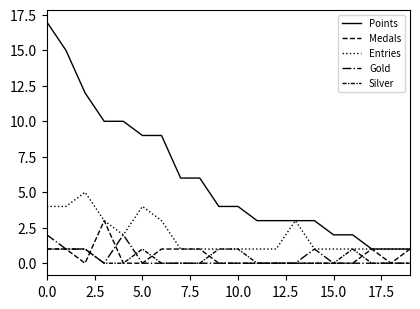

How many categories are shown in the chart?

20